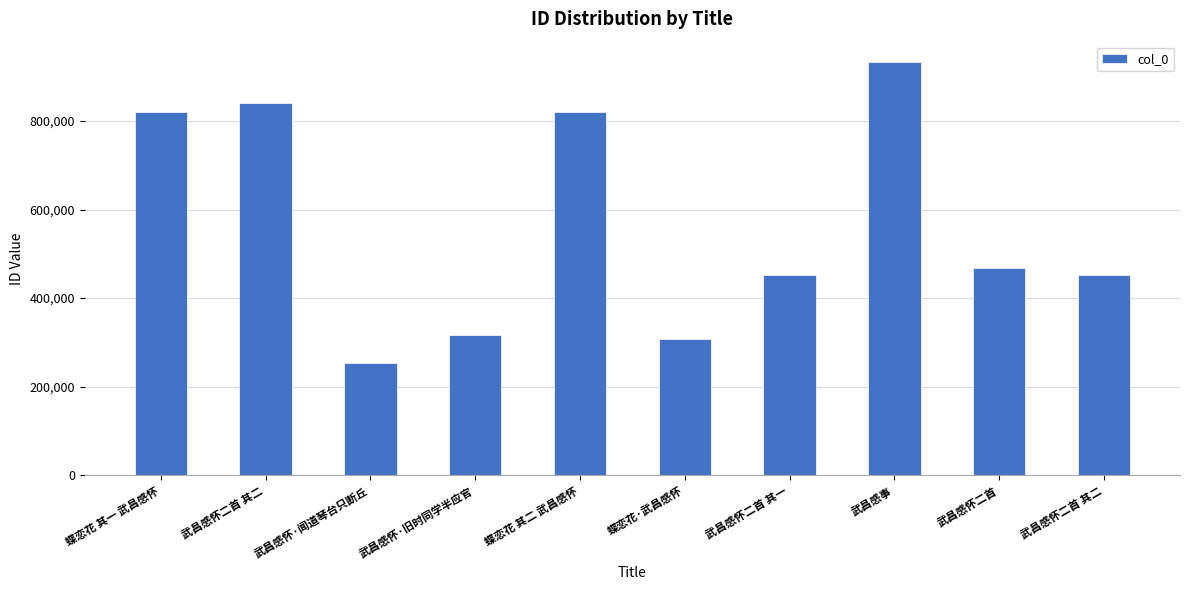

List the labels in order of value, largest first.

武昌感事, 武昌感怀二首 其二, 蝶恋花 其二 武昌感怀, 蝶恋花 其一 武昌感怀, 武昌感怀二首, 武昌感怀二首 其二, 武昌感怀二首 其一, 武昌感怀·旧时同学半应官, 蝶恋花·武昌感怀, 武昌感怀·闻道琴台只断丘